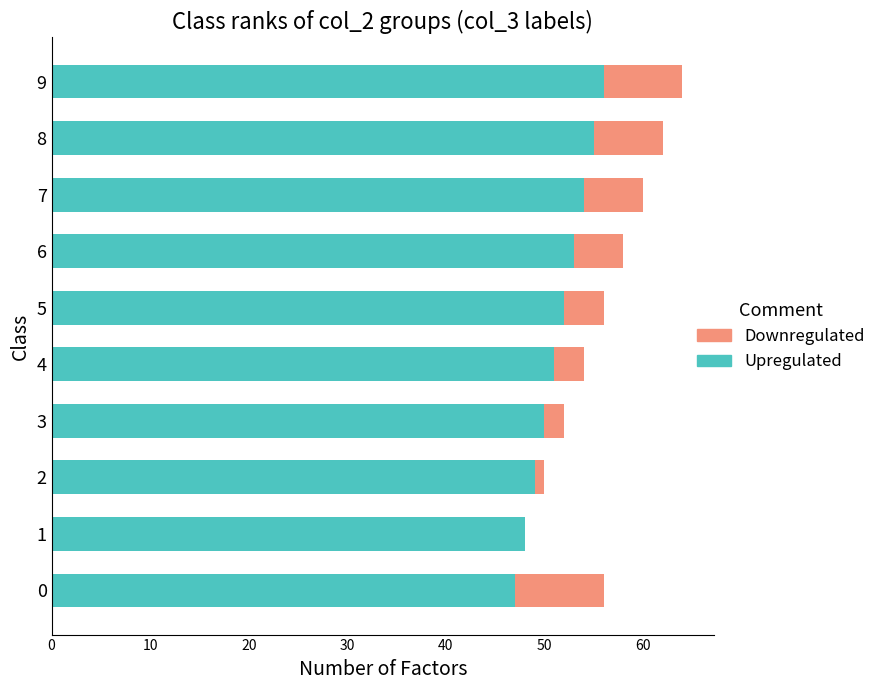

The value of Upregulated at 1 is 48. True or false?

True